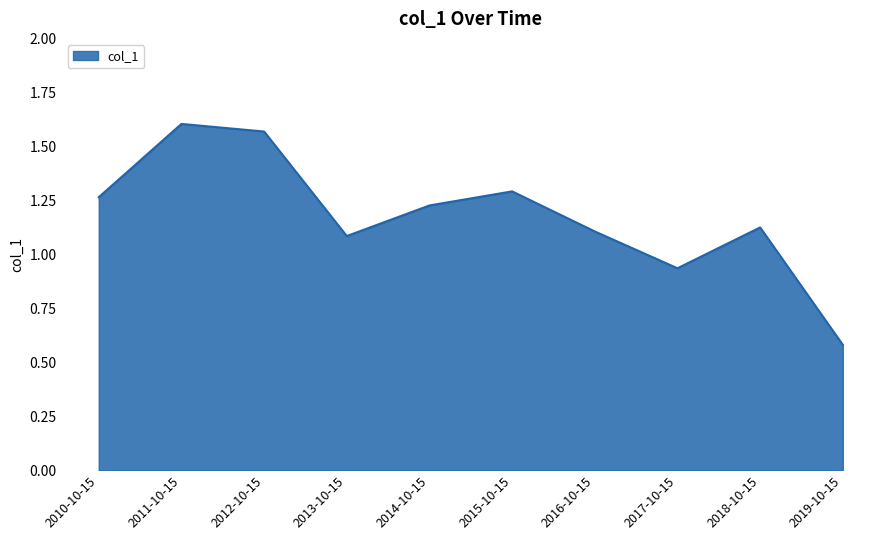

Approximately how many times larger is the value at 2013-10-15 compared to 2015-10-15?

0.8